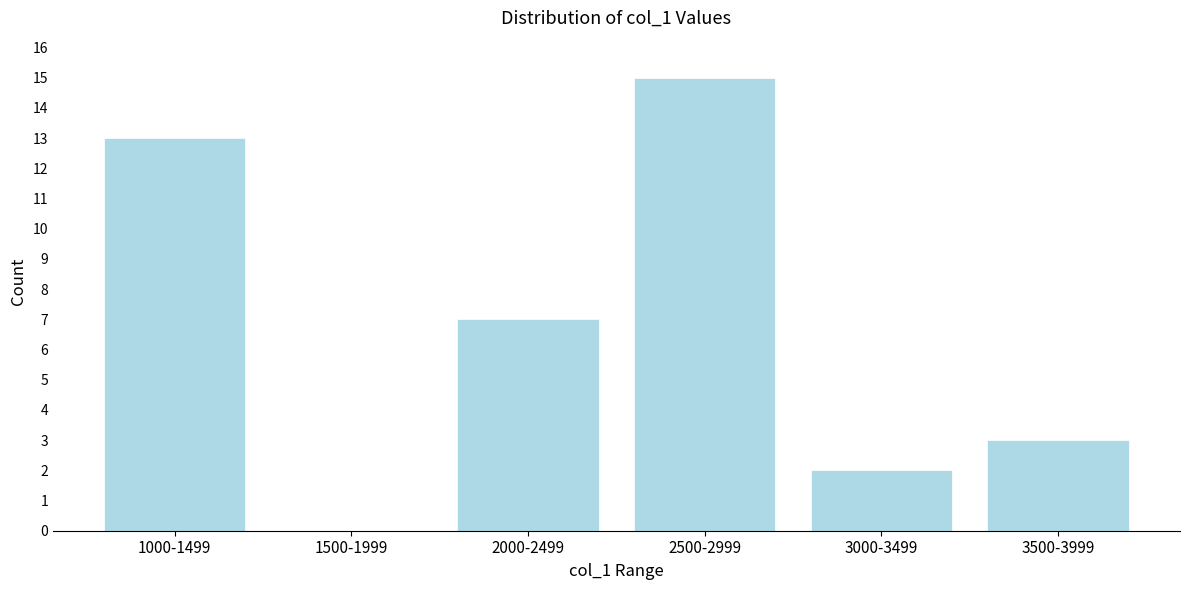

Reading right to left, transcribe all the data shown in this chart.

3500-3999=3	3000-3499=2	2500-2999=15	2000-2499=7	1500-1999=0	1000-1499=13